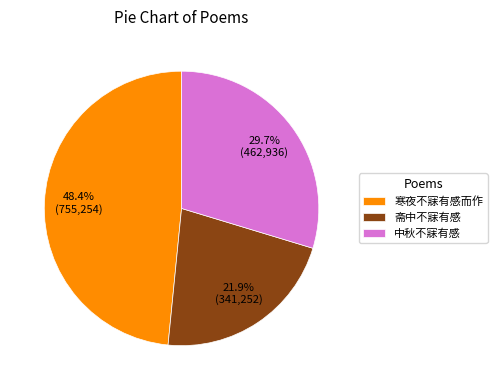

True or false: 斋中不寐有感 accounts for 22% of the total.

True